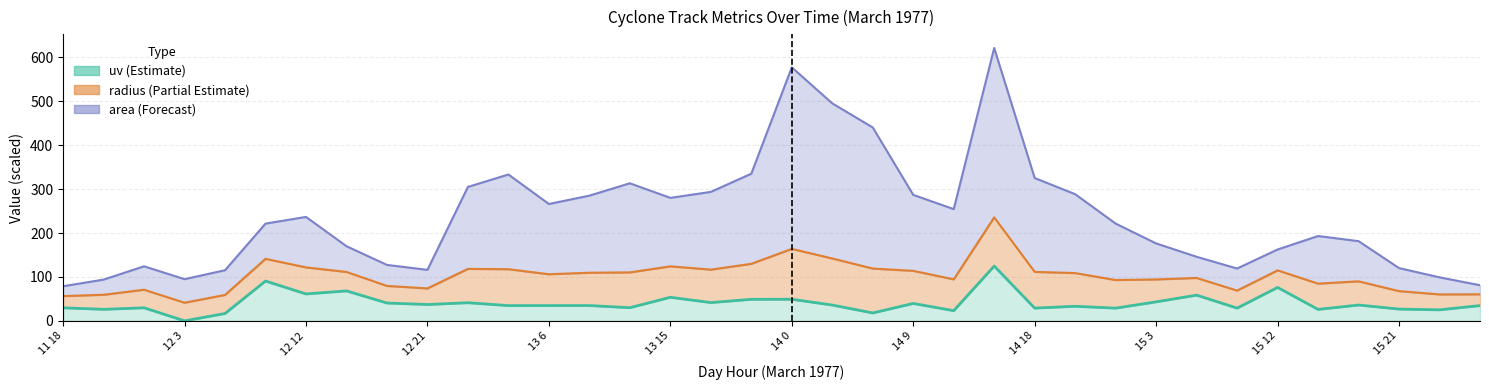

How many values in the area series exceed 221?

19